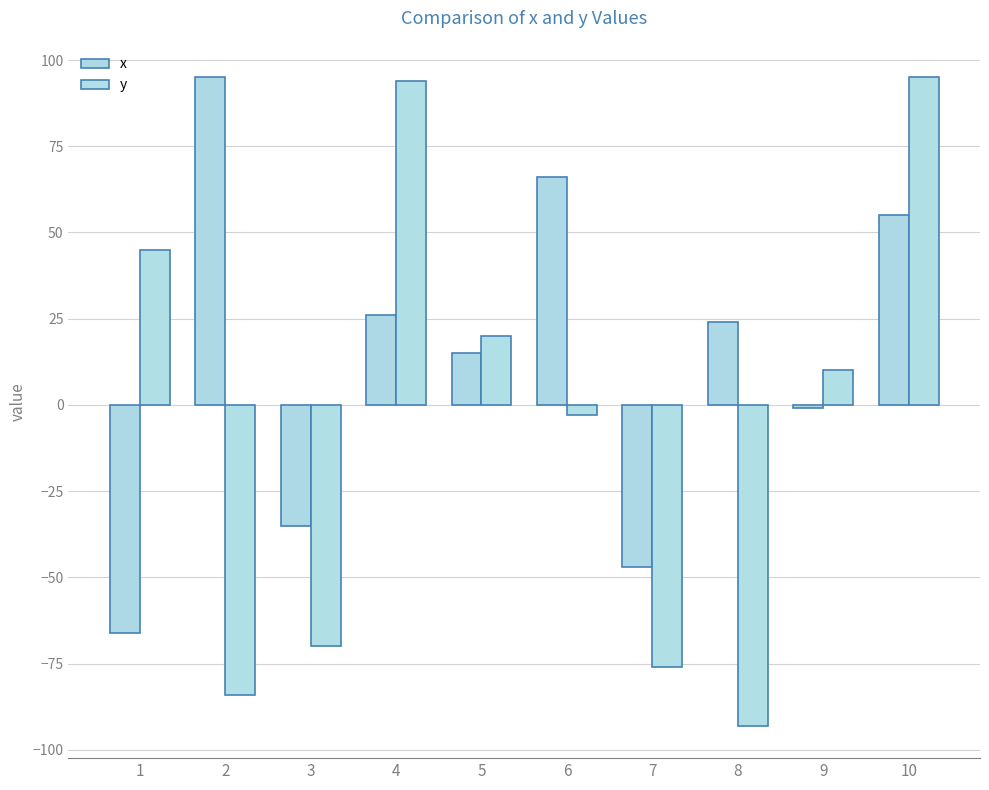

Is the value of x at 6 greater than the value of y at 4?

No